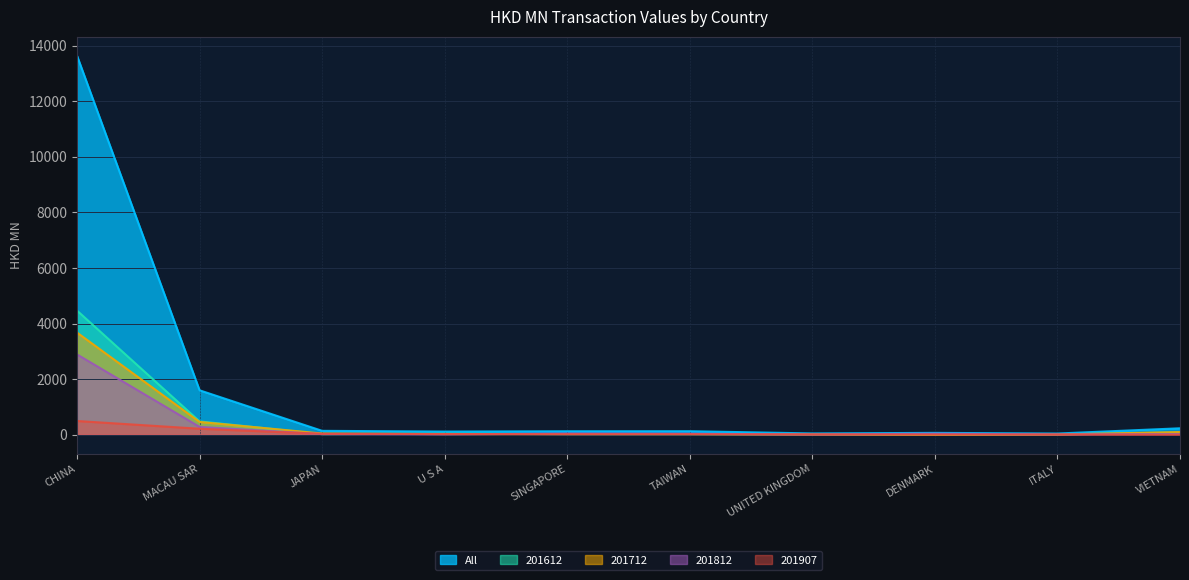

What is the lowest value of the 201812 series?

11.4